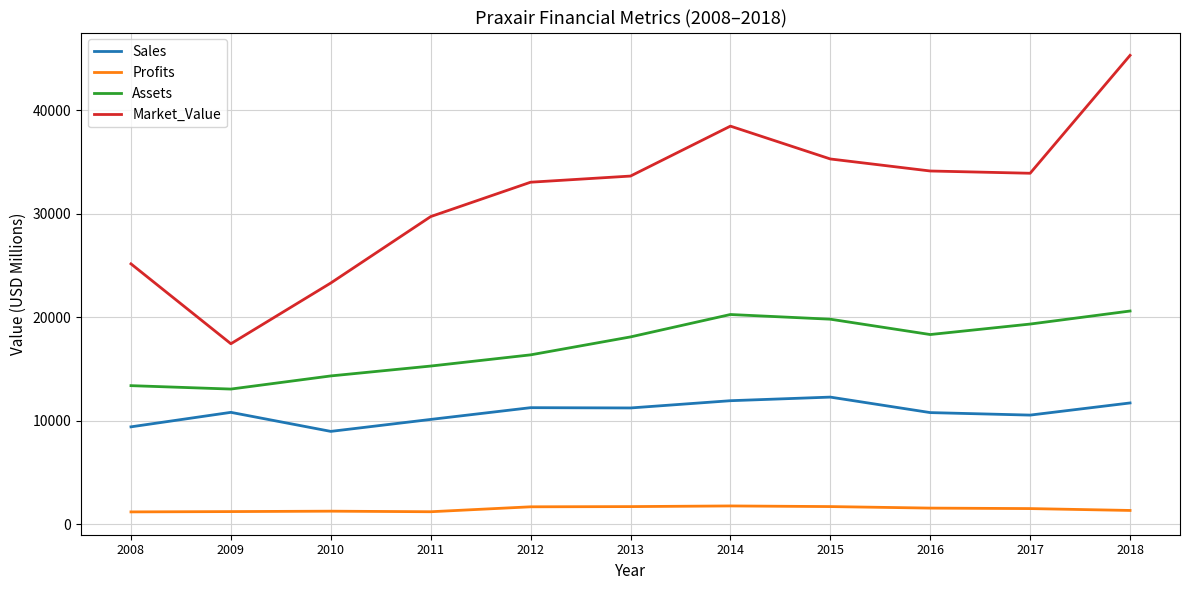

What is the maximum value for Market_Value?

45298